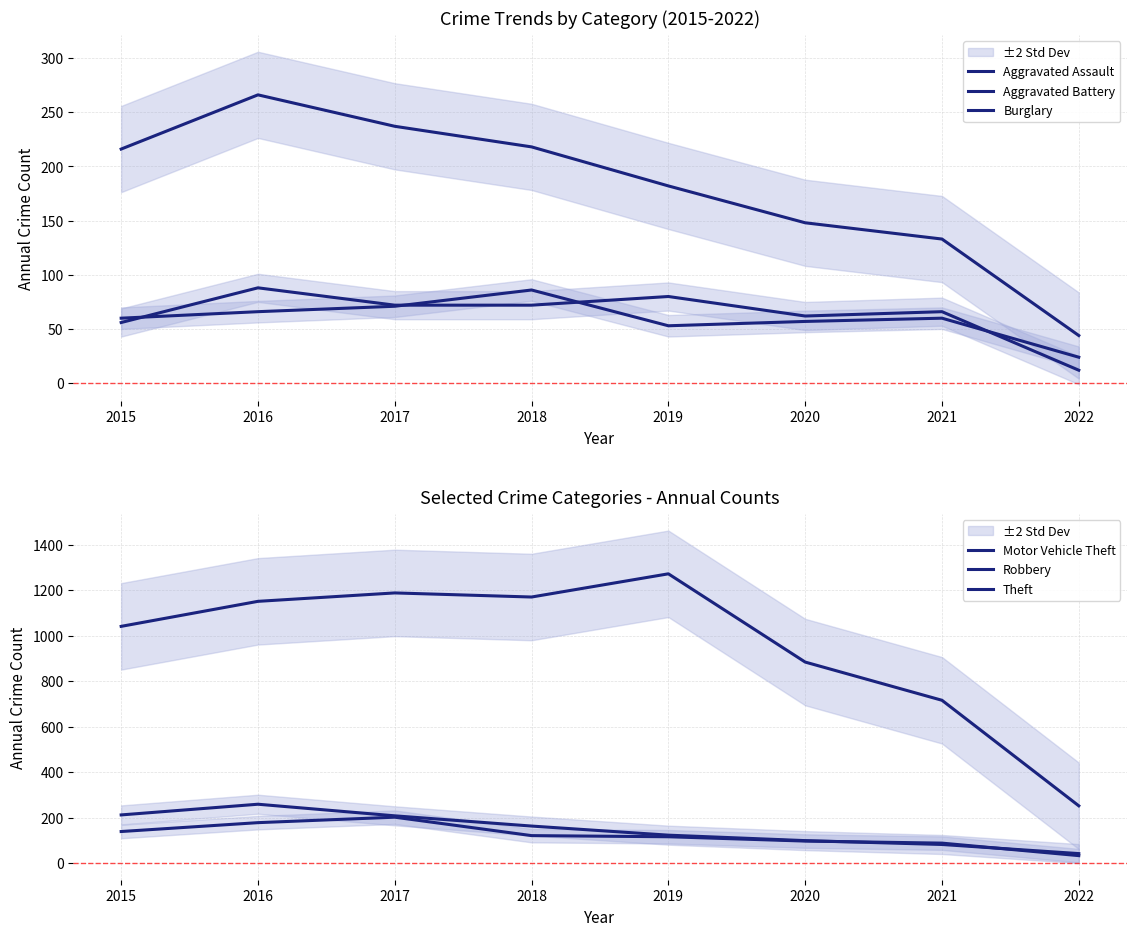

Which has a higher value, 2018 or 2017?

2018